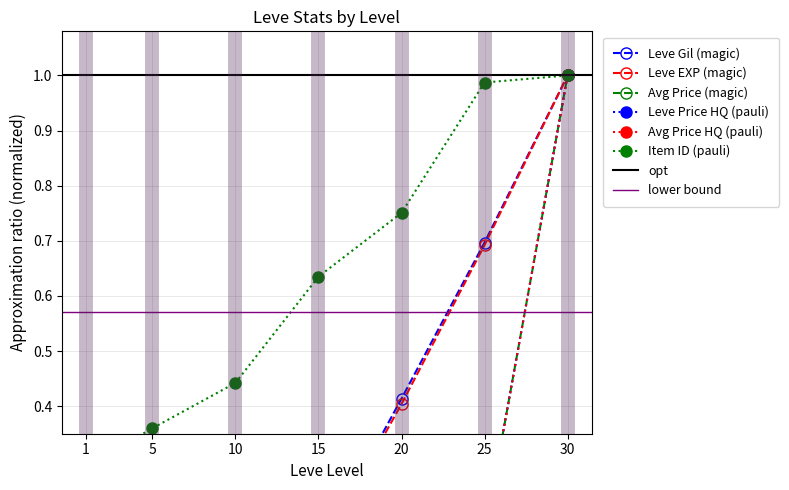

How many times do Leve Gil and currentAveragePrice cross each other?

1